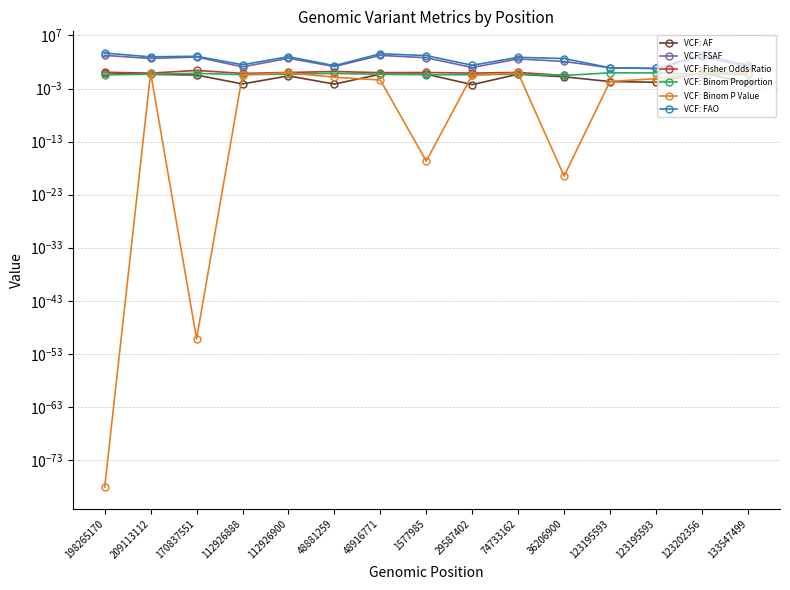

Is it true that VCF: Fisher Odds Ratio equals 0.2 at 36206900?

False